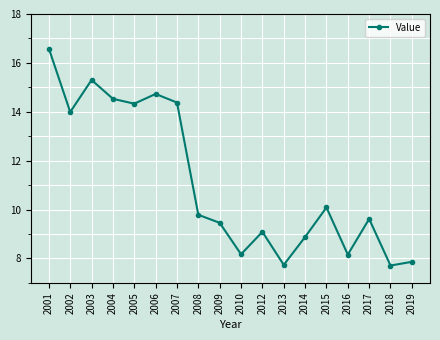

Where does the data first go above 9?

2001